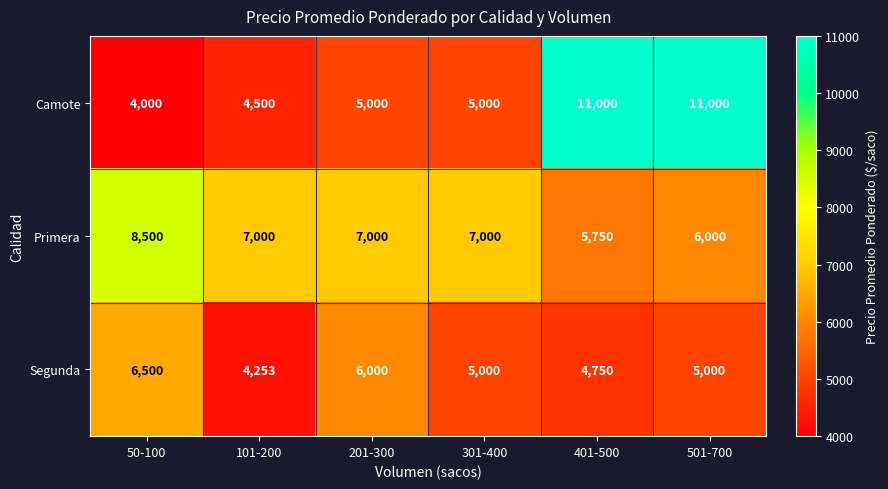

Reading right to left, list all the values displayed in this chart.

Camote: 501-700=11000	401-500=11000	301-400=5000	201-300=5000	101-200=4500	50-100=4000
Primera: 501-700=6000	401-500=5750	301-400=7000	201-300=7000	101-200=7000	50-100=8500
Segunda: 501-700=5000	401-500=4750	301-400=5000	201-300=6000	101-200=4253	50-100=6500